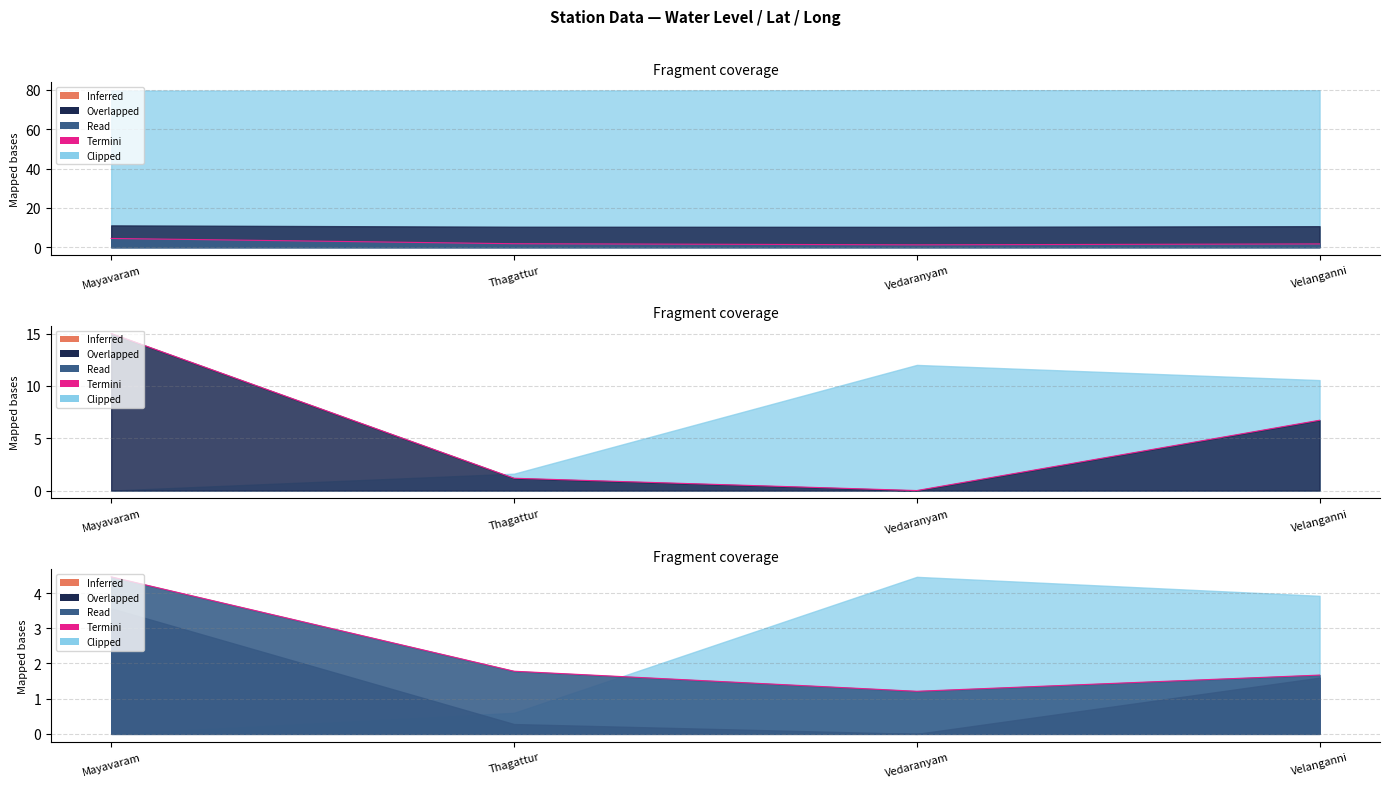

What is the difference between the maximum and minimum values?

3.2